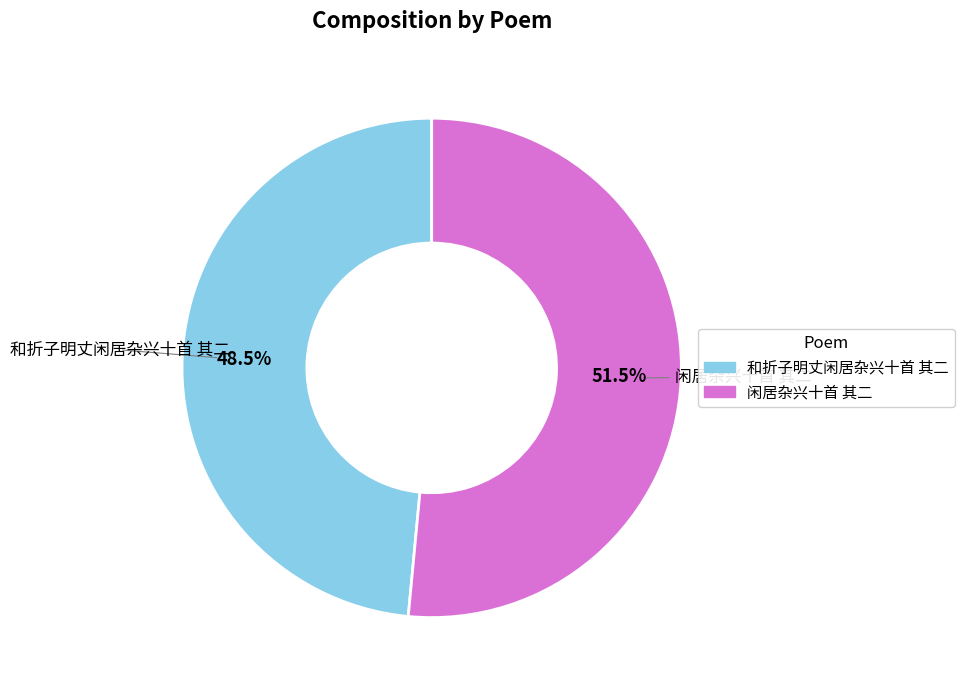

Rank the categories by value from highest to lowest.

闲居杂兴十首 其二, 和折子明丈闲居杂兴十首 其二